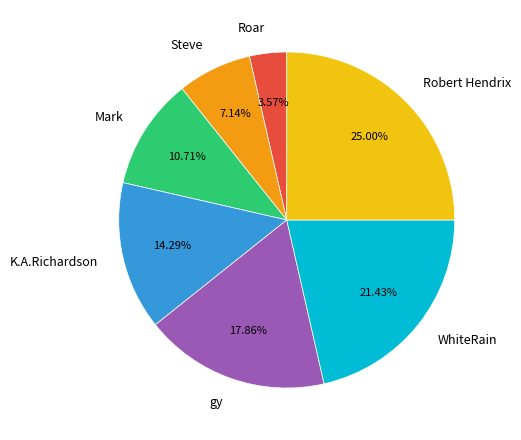

How many segments does this pie chart have?

7